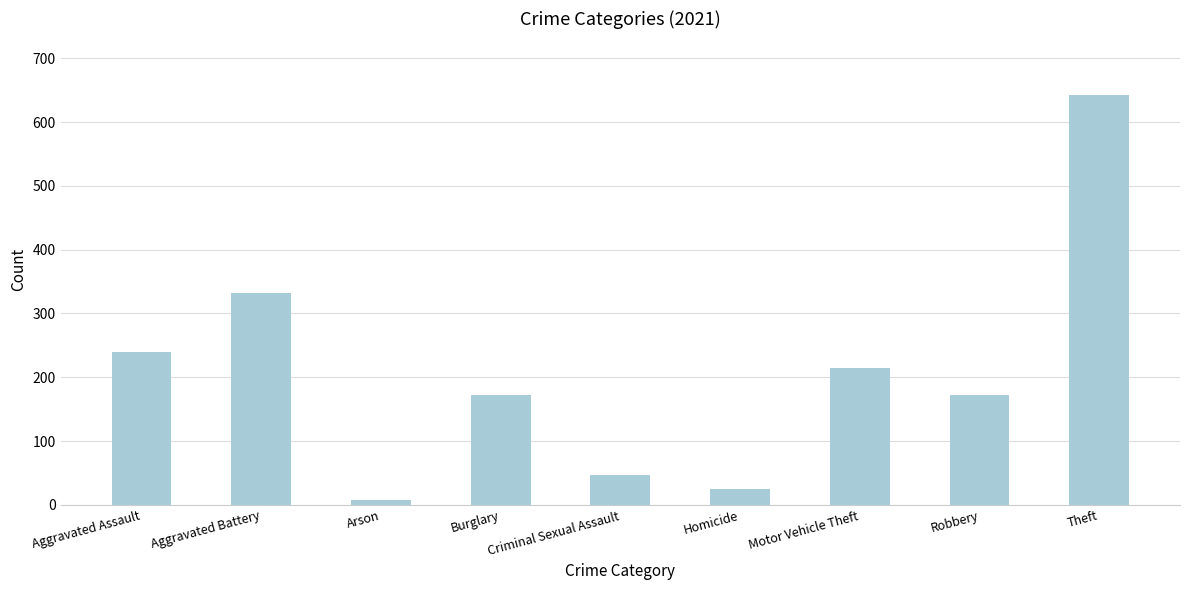

Between Aggravated Battery and Burglary, which is larger?

Aggravated Battery